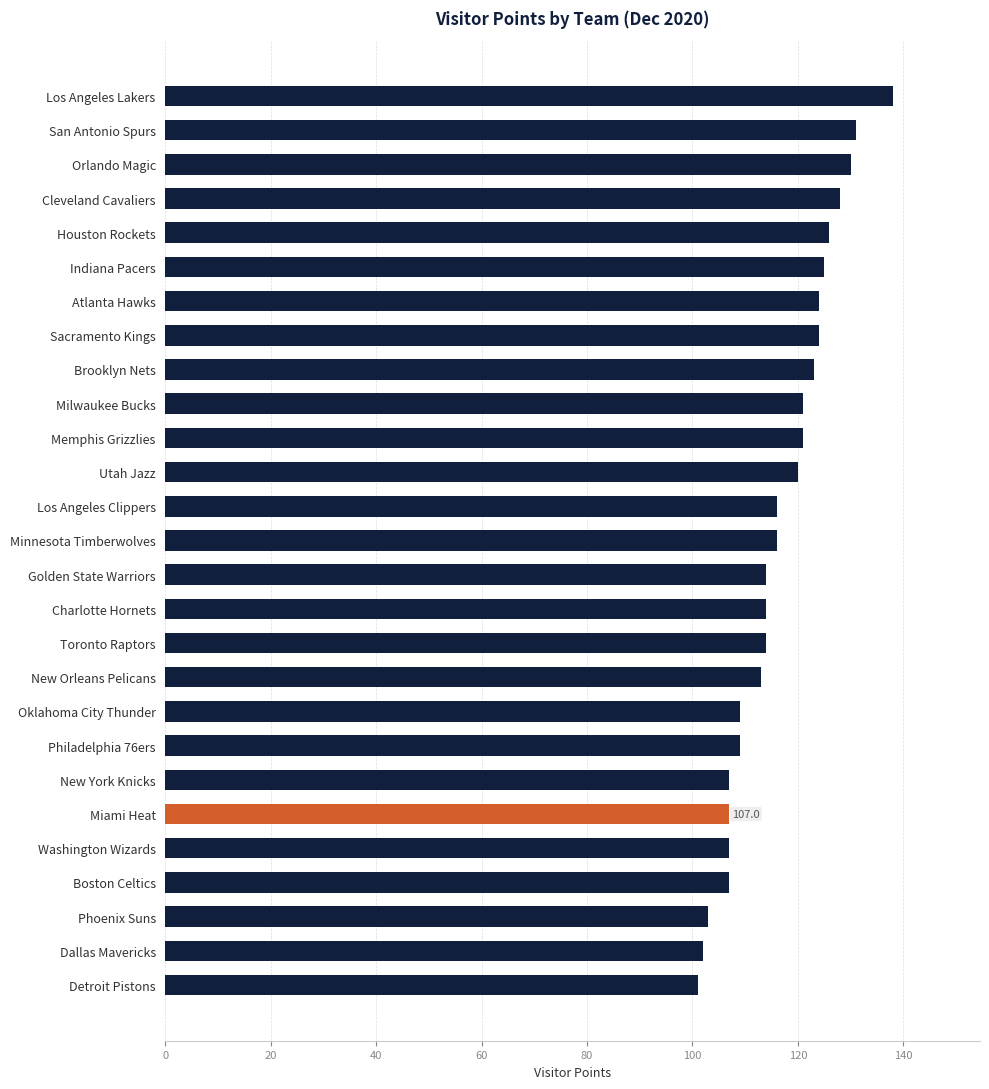

Are the bars grouped side by side (vs. stacked)?

No